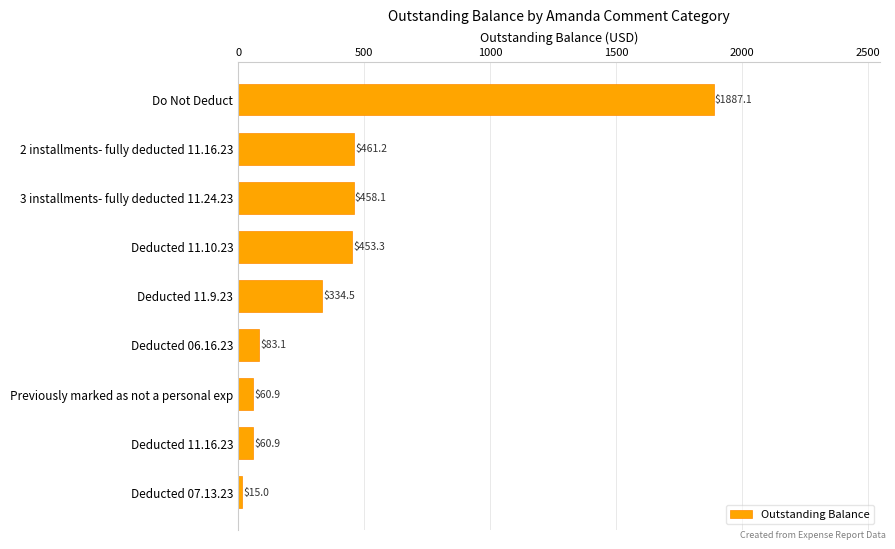

What is the sum of all values?

3814.1